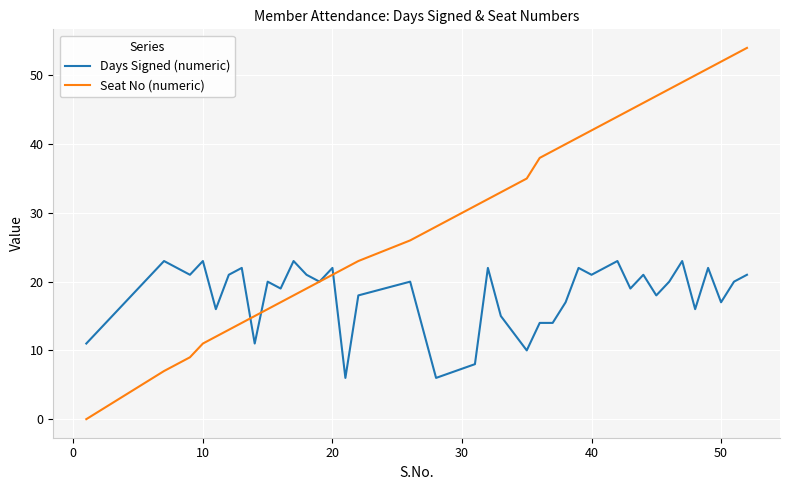

Which series has the largest range (max minus min)?

Seat No (numeric)